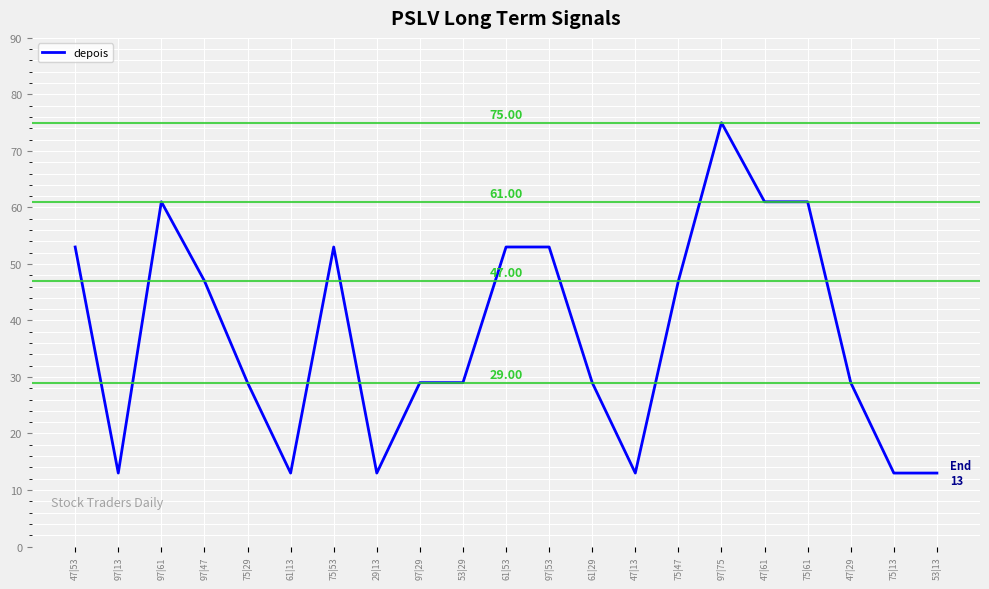

What is the sum of the values at 47|53 and 29|13?

66